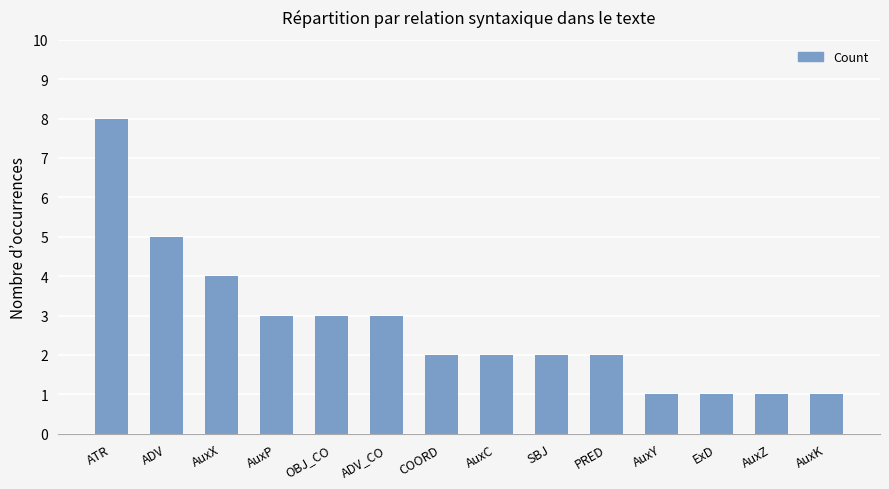

What is the smallest value displayed?

1